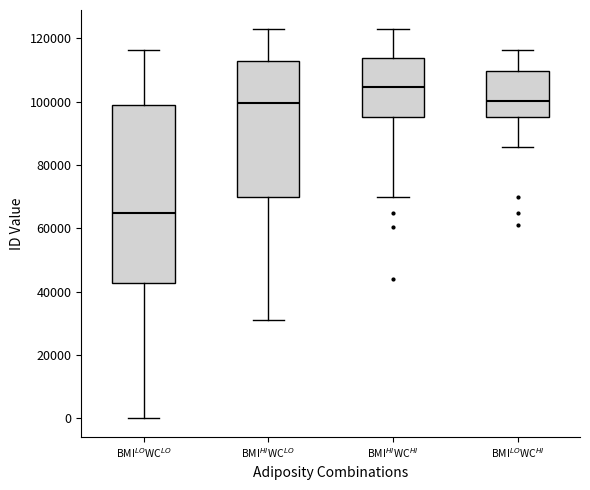

Reading left to right, transcribe this box plot: for each box, give where its median line is, the range the box spans, and where its two whiskers end, as read against the y-axis. The values are not printed on the chart, so give them approximately, as read against the axis.

BMI$^{LO}$WC$^{LO}$: median 64000, box 42000 to 100000, whiskers 0 to 116000
BMI$^{HI}$WC$^{LO}$: median 100000, box 70000 to 112000, whiskers 32000 to 122000
BMI$^{HI}$WC$^{HI}$: median 104000, box 96000 to 114000, whiskers 70000 to 122000
BMI$^{LO}$WC$^{HI}$: median 100000, box 96000 to 110000, whiskers 86000 to 116000